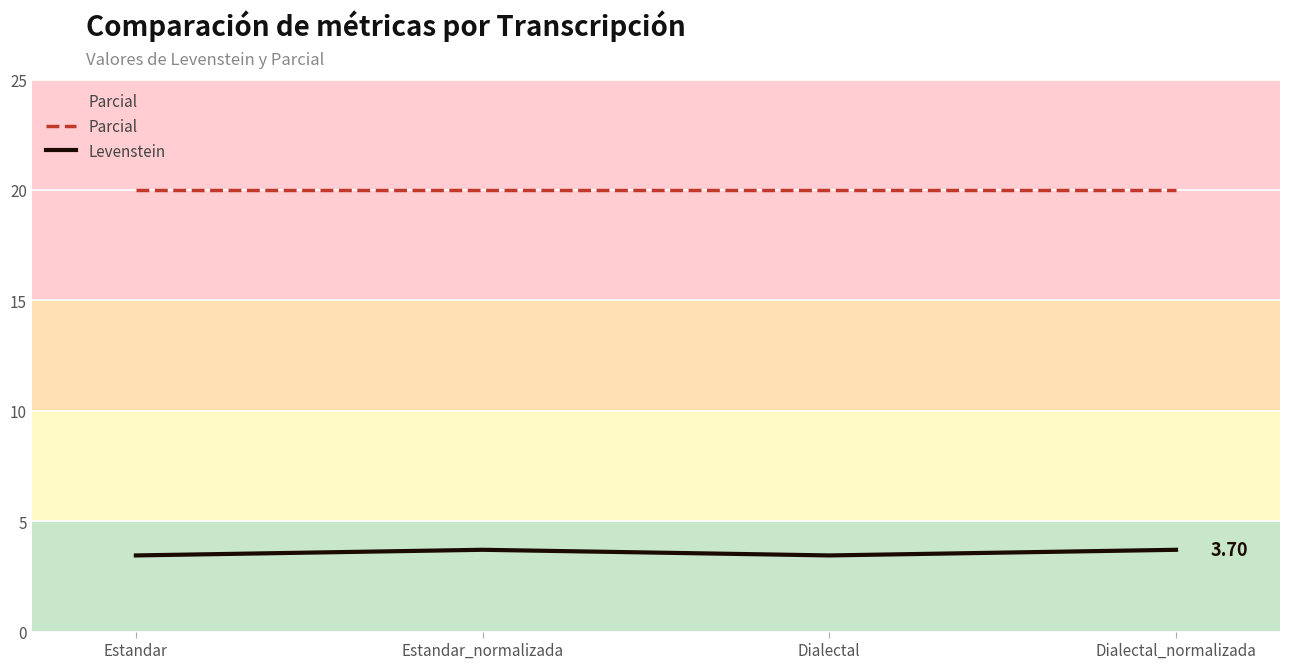

Does the chart display data point markers on the line(s)?

No